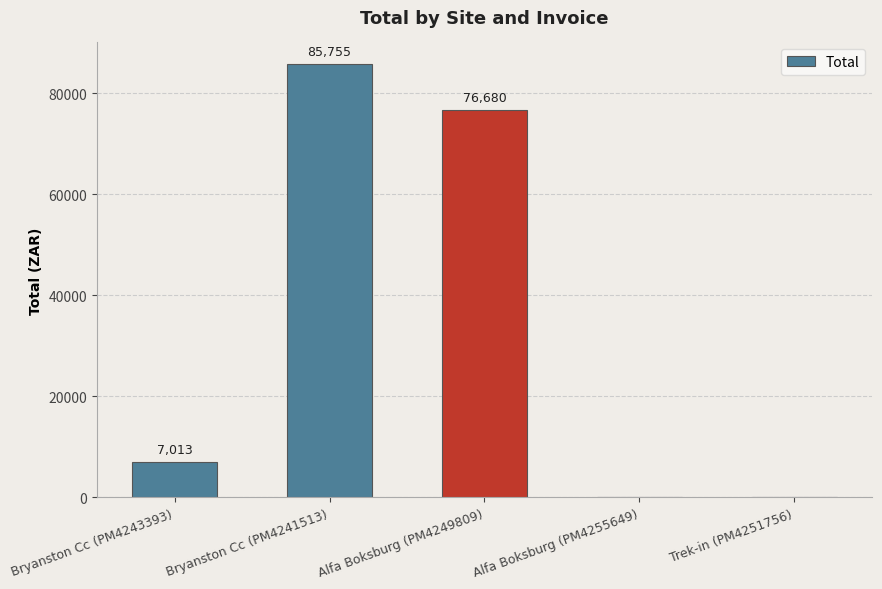

At which label is the value closest to 42877?

Alfa Boksburg (PM4249809)